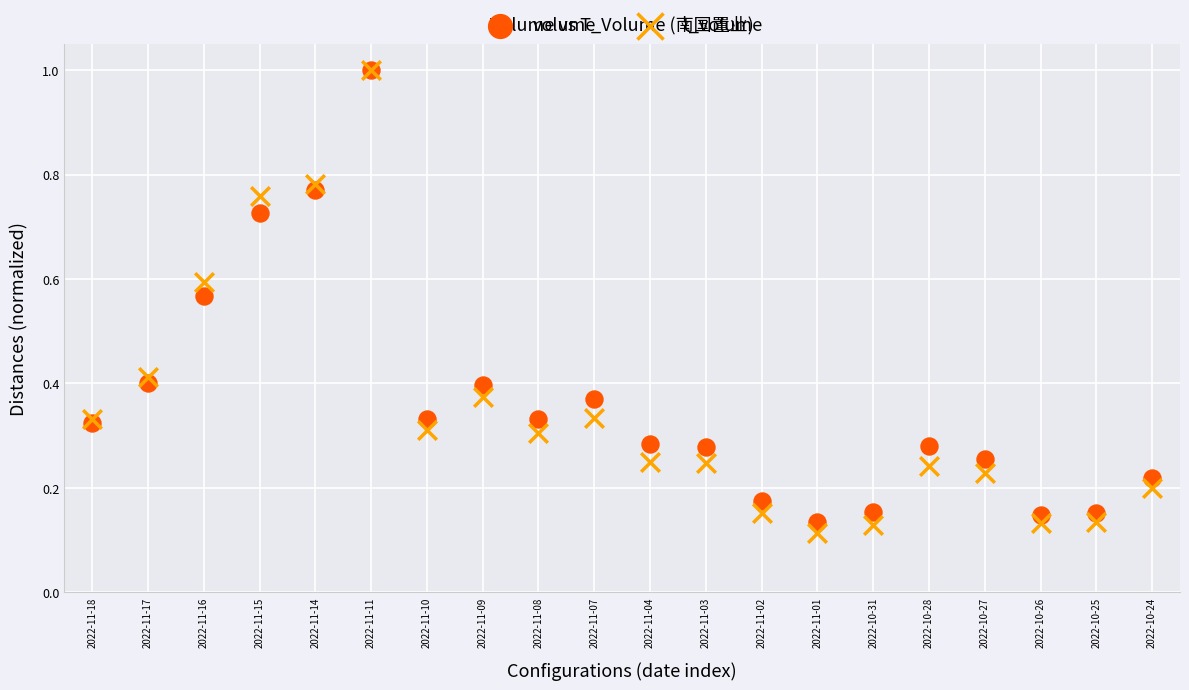

What are all the series names shown in the legend?

volume, t_volume